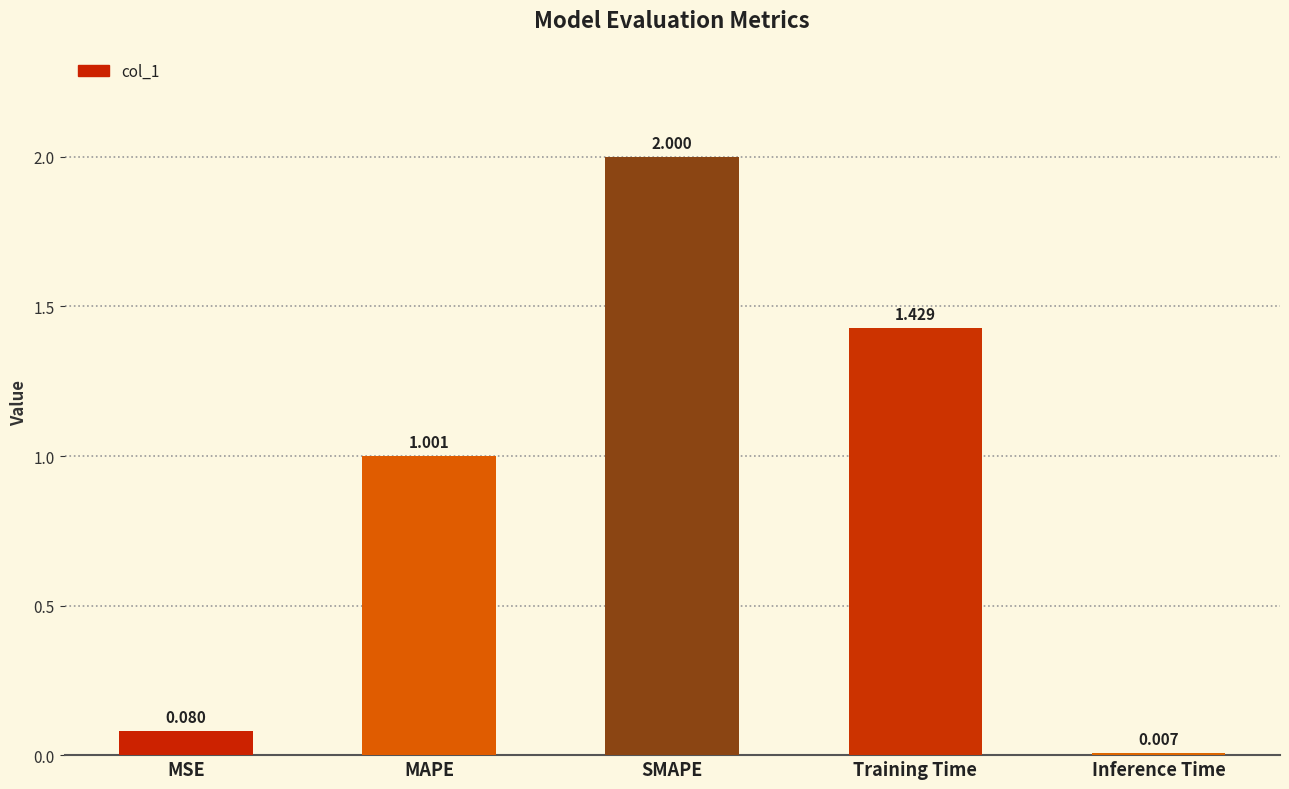

How many bars are there in total?

5